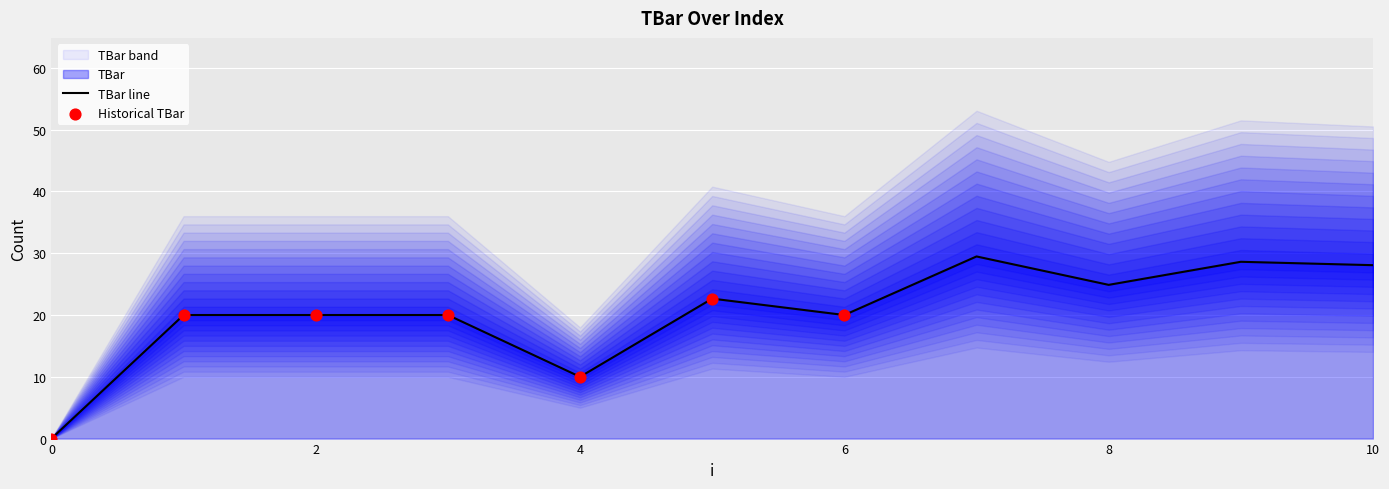

Approximately how many times larger is the value at 9 compared to 5?

1.3